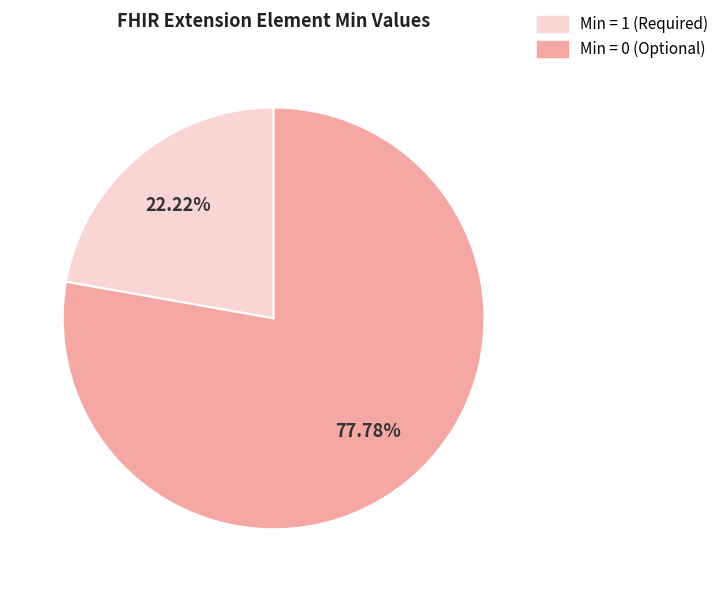

Does any single category account for the majority?

Yes